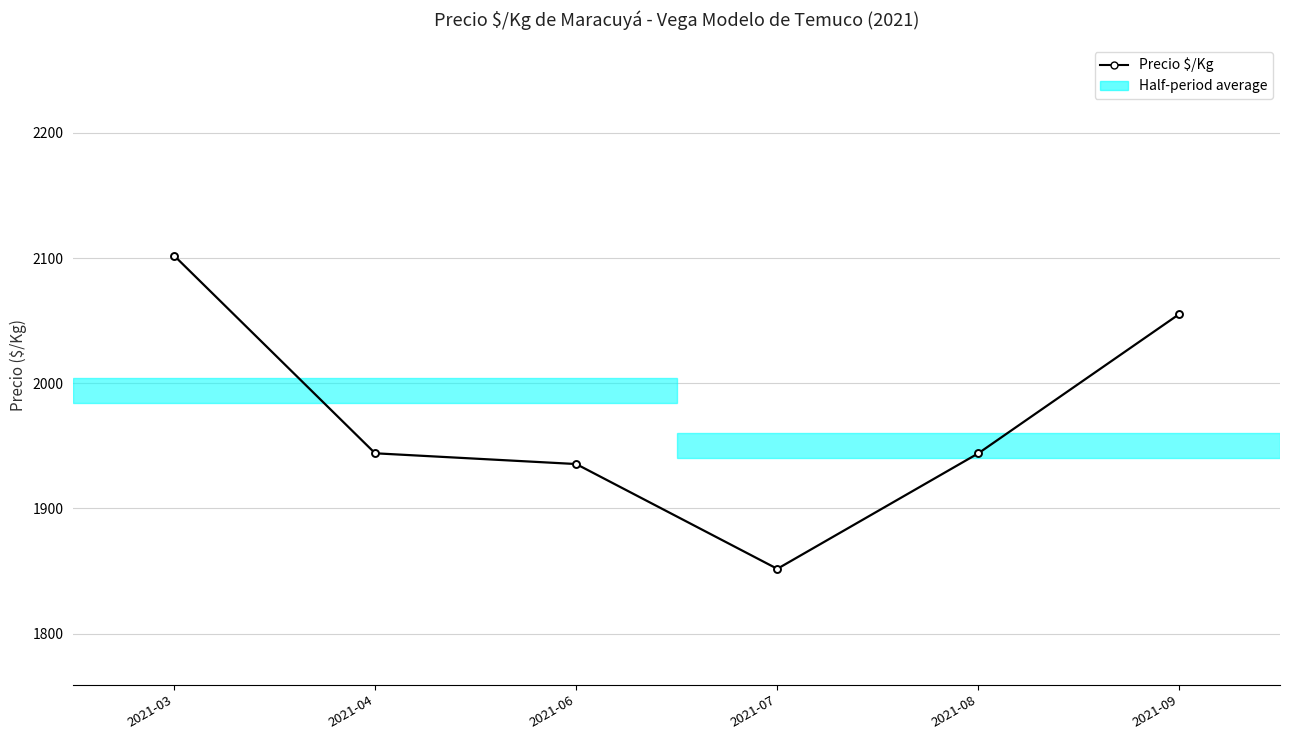

What is the value of the 5th point from the left?

1944.0